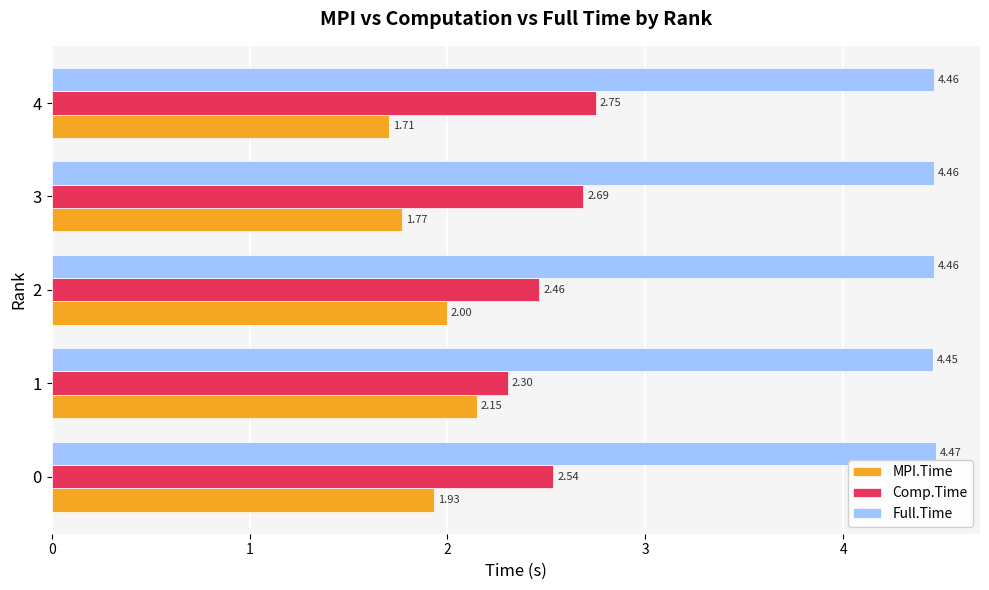

Which category has the lowest value across all series?

4